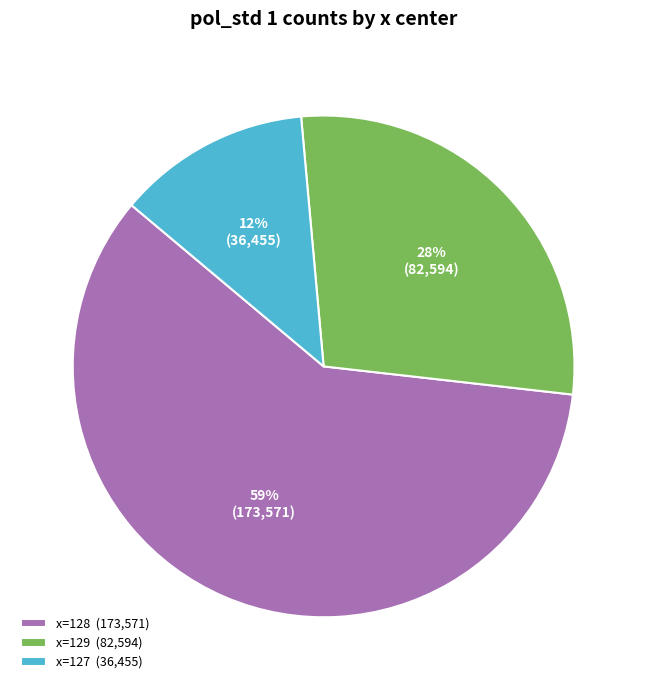

To the nearest percent, what portion does x=129 (82,594) represent?

28%